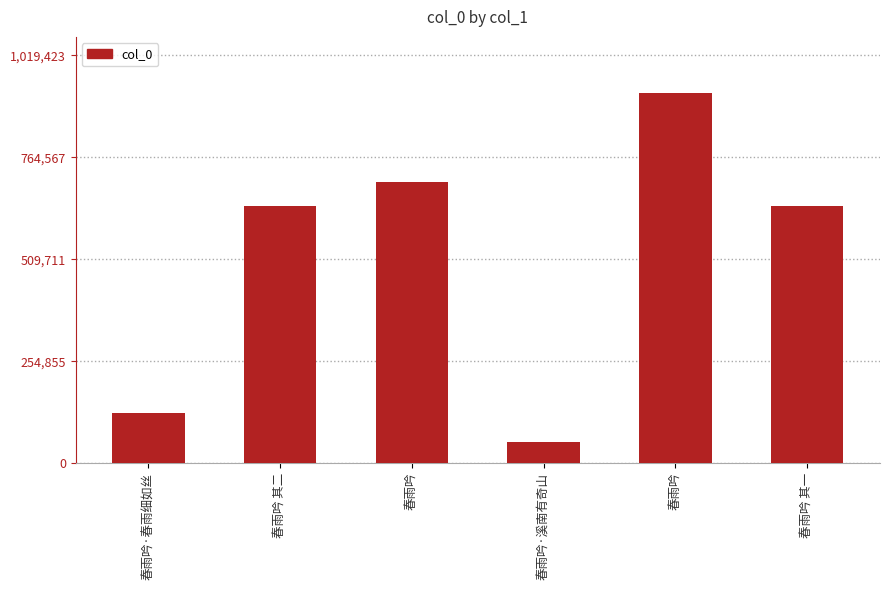

At which label is the value closest to 489738?

春雨吟 其一